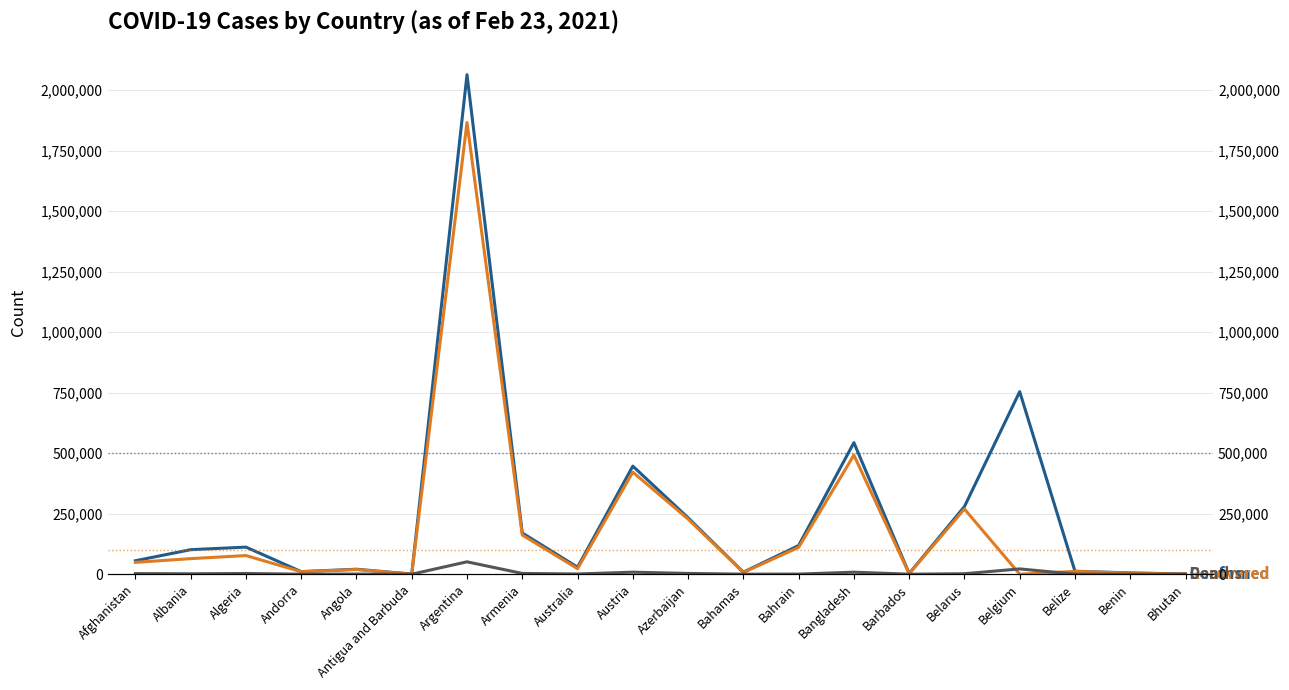

Rank the series at Albania from highest to lowest value.

Confirmed, Recovered, Deaths